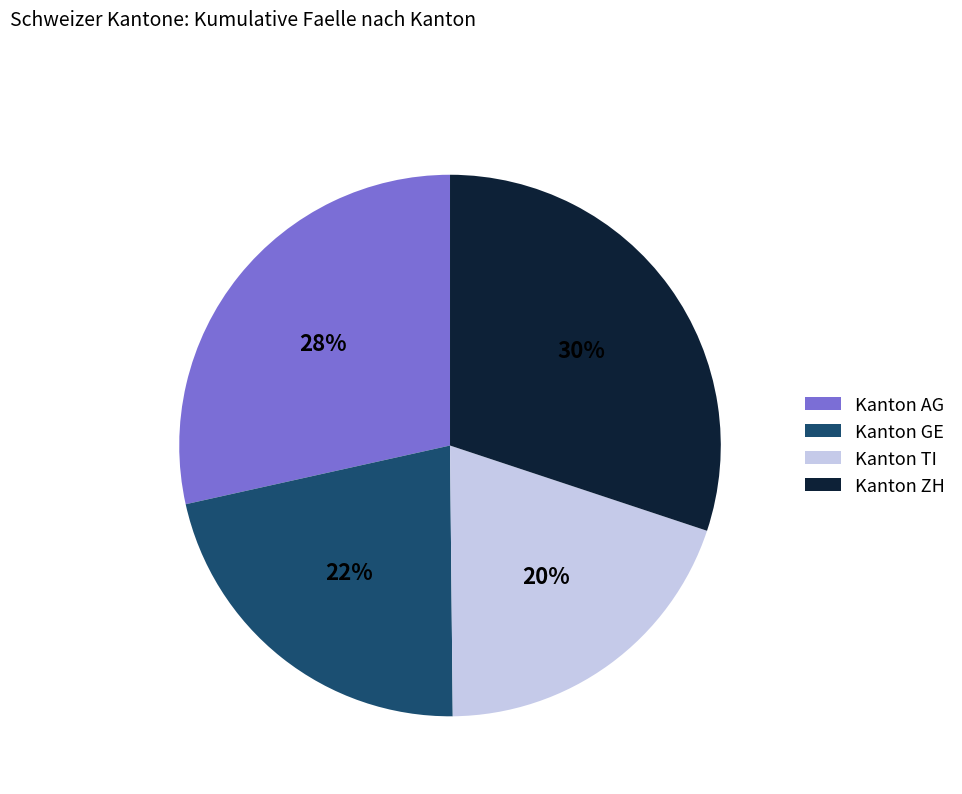

Is there a majority slice in this chart?

No